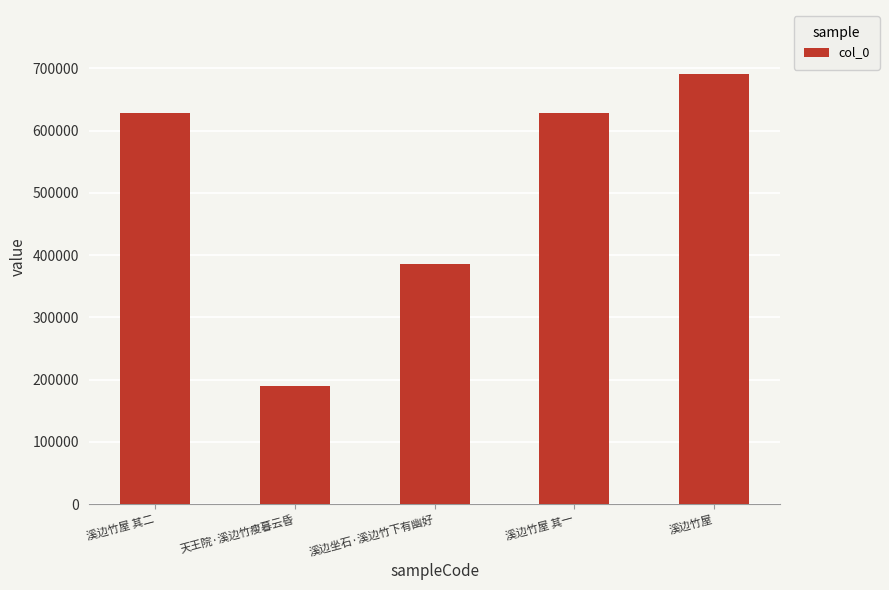

What is the value of the 4th bar from the left?

628514